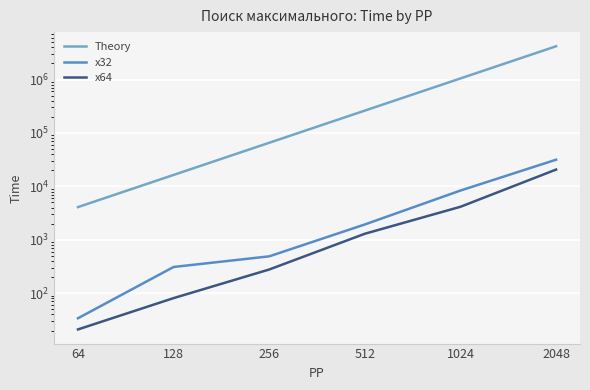

How many distinct data groups are displayed?

3